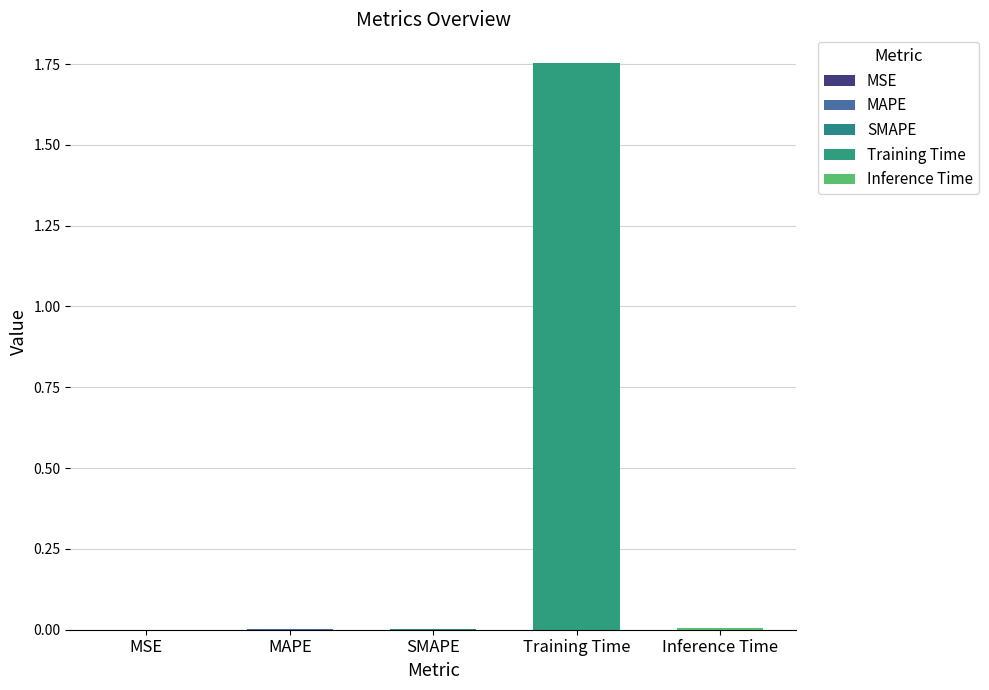

How many categories are shown in the chart?

5